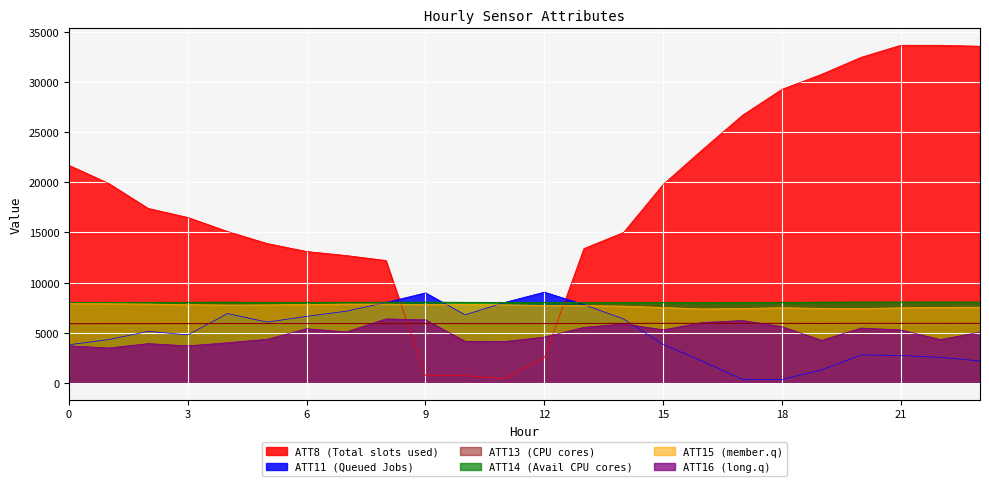

At 22, list the series in order from smallest to largest.

ATT11, ATT16, ATT13, ATT15, ATT14, ATT8